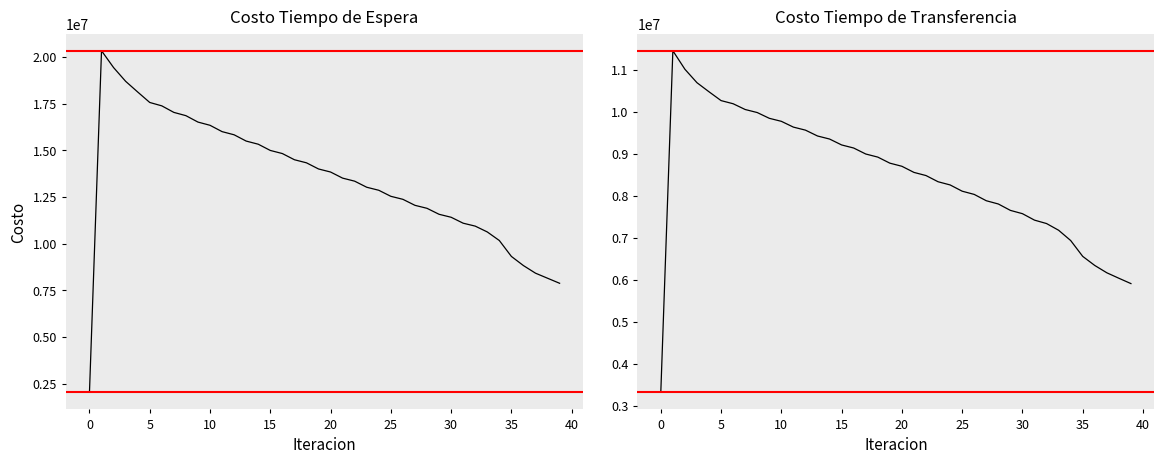

What is the difference between the maximum and minimum values in the Costo Tiempo de Transferencia series?

8125568.0